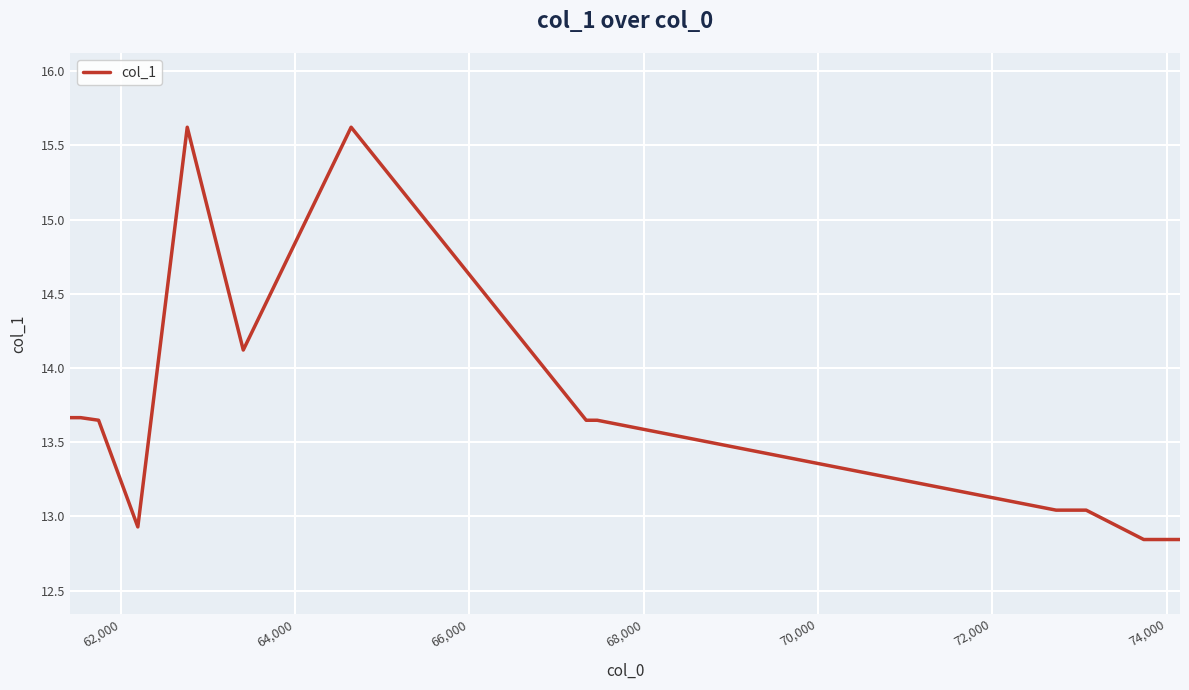

What is the maximum value shown in the chart?

15.6